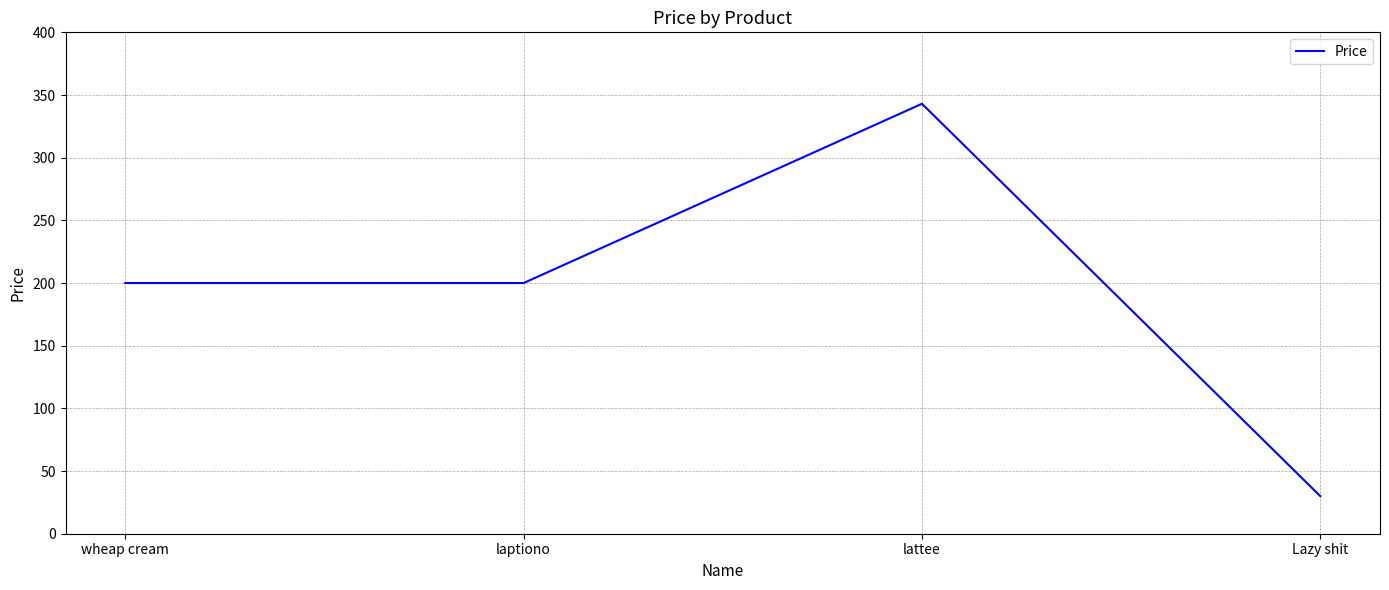

What is the sum of all values?

773